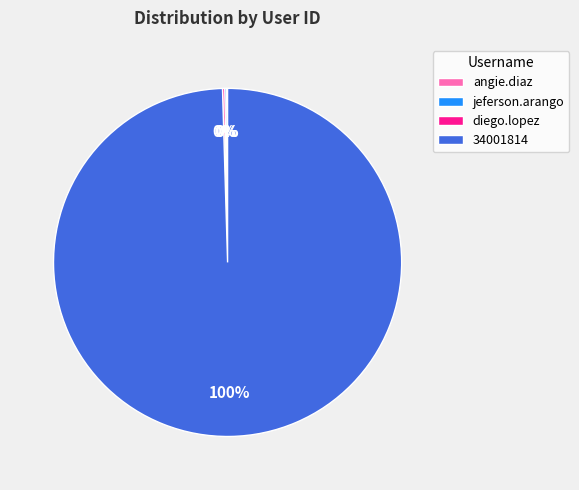

Which category has the biggest portion of the pie?

34001814